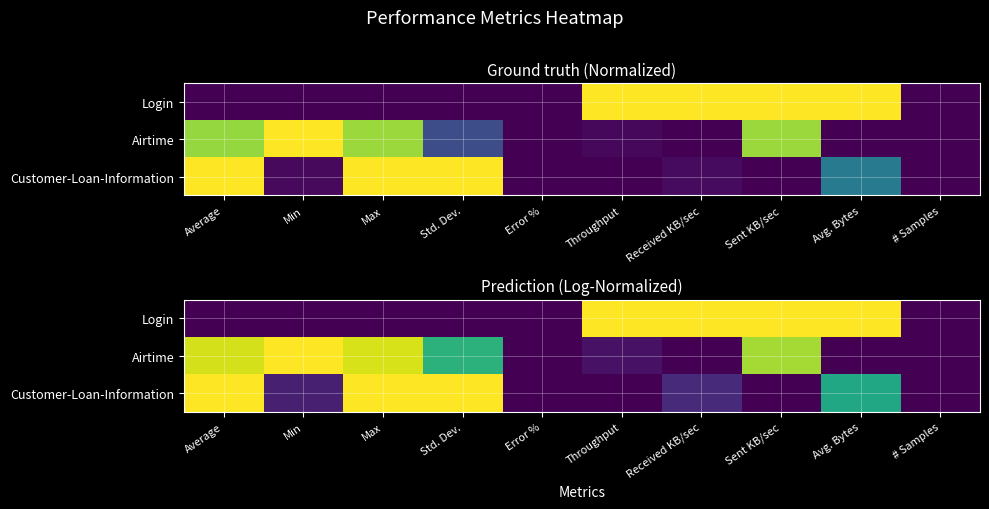

What is the total value across all series at Received KB/sec?

1.1